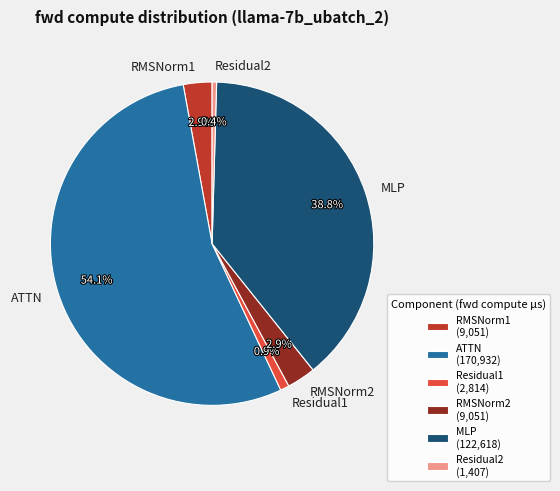

To the nearest percent, what is the average slice percentage?

17%